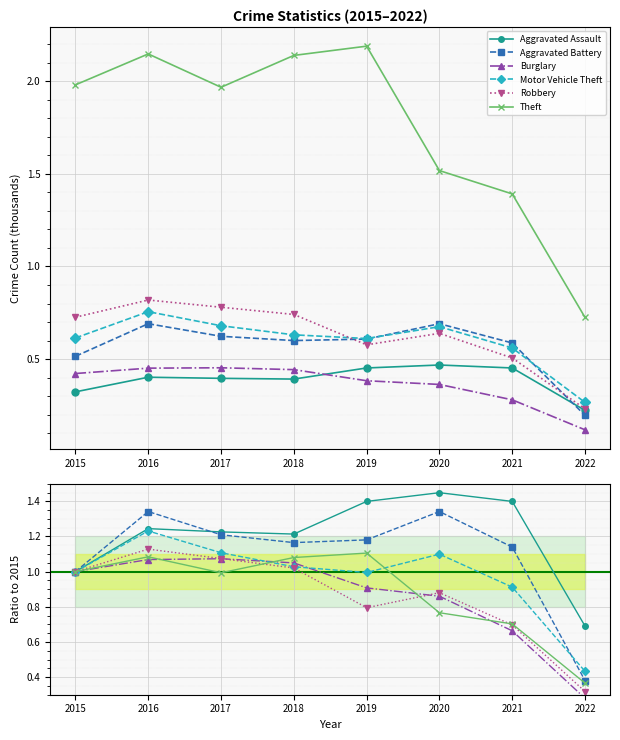

The Theft series shows 1.1 at 2019. True or false?

True